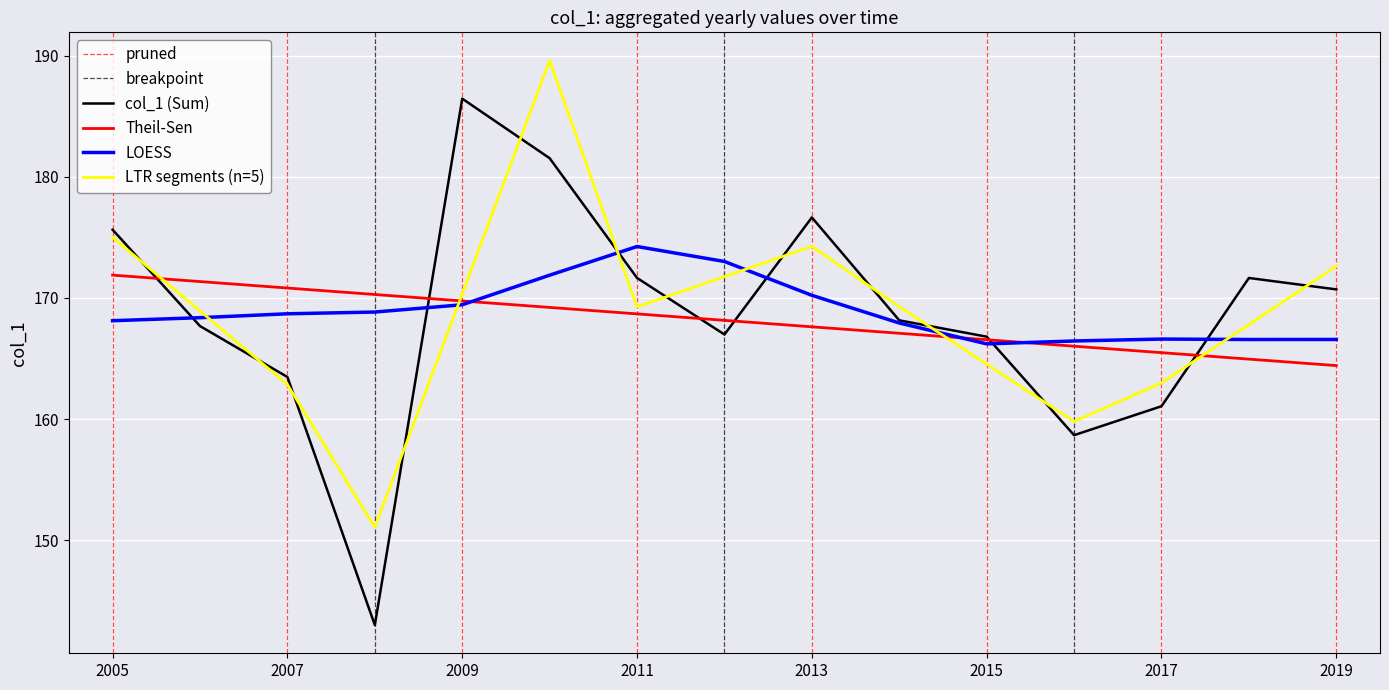

Does the chart display data point markers on the line(s)?

No